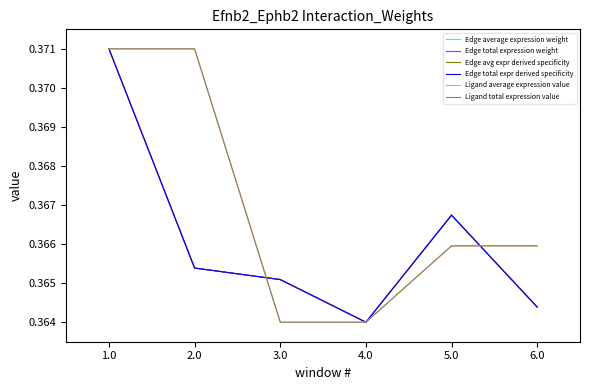

The Edge avg expr derived specificity series shows 0.4 at 4.0. True or false?

True